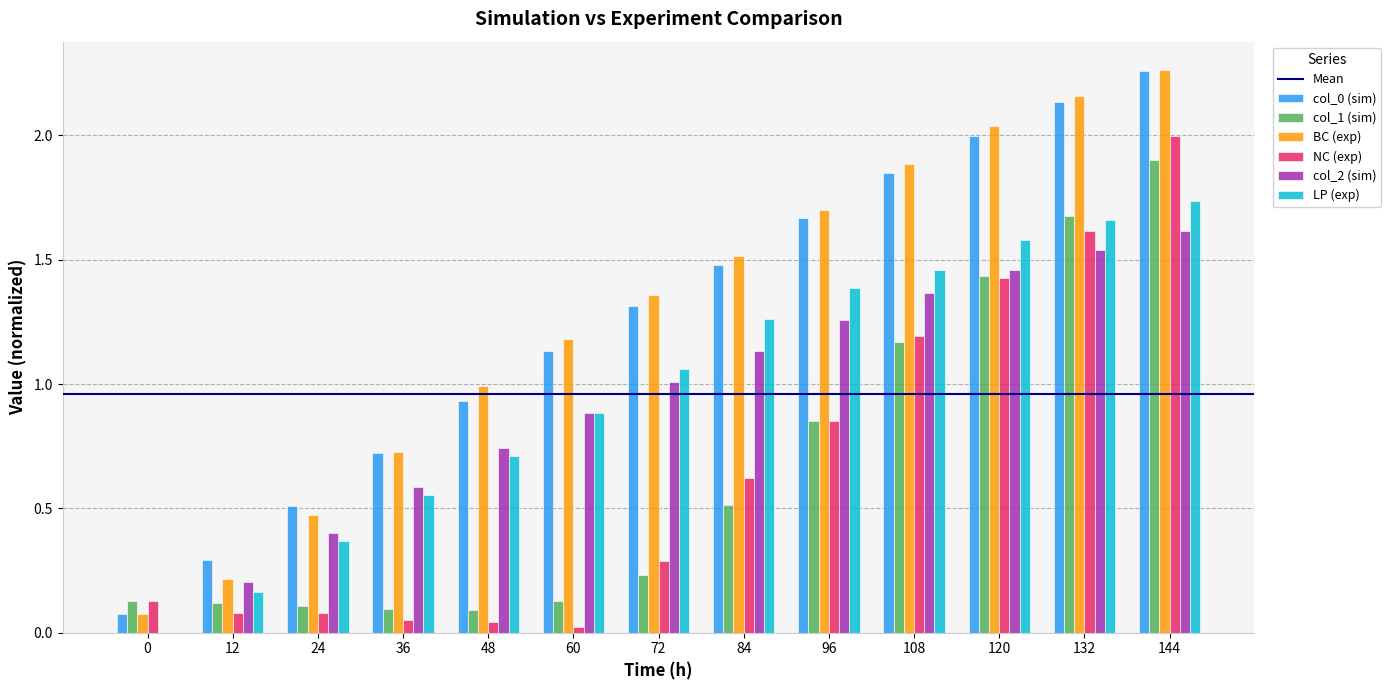

At which category is the sum across all series the highest?

144